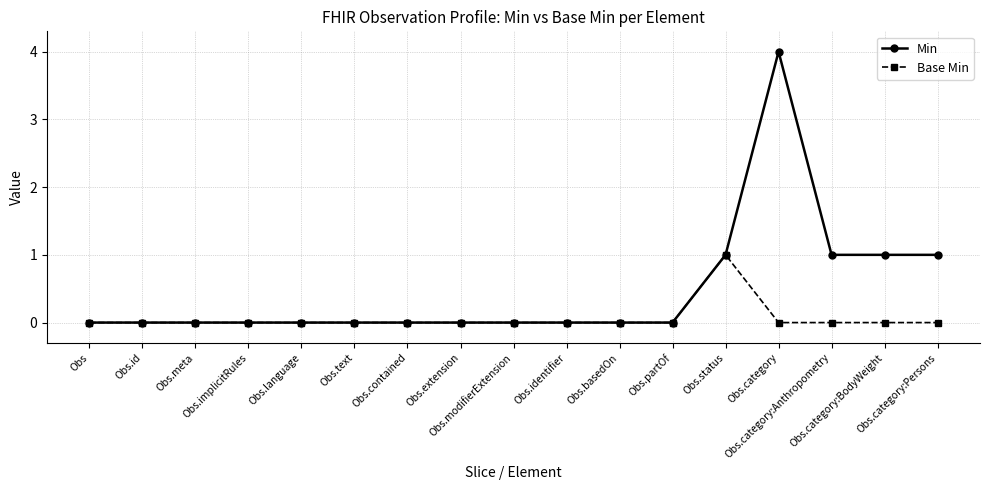

Reading left to right, what are all the values shown in this chart?

Min: Obs=0	Obs.id=0	Obs.meta=0	Obs.implicitRules=0	Obs.language=0	Obs.text=0	Obs.contained=0	Obs.extension=0	Obs.modifierExtension=0	Obs.identifier=0	Obs.basedOn=0	Obs.partOf=0	Obs.status=1	Obs.category=4	Obs.category:Anthropometry=1	Obs.category:BodyWeight=1	Obs.category:Persons=1
Base Min: Obs=0	Obs.id=0	Obs.meta=0	Obs.implicitRules=0	Obs.language=0	Obs.text=0	Obs.contained=0	Obs.extension=0	Obs.modifierExtension=0	Obs.identifier=0	Obs.basedOn=0	Obs.partOf=0	Obs.status=1	Obs.category=0	Obs.category:Anthropometry=0	Obs.category:BodyWeight=0	Obs.category:Persons=0